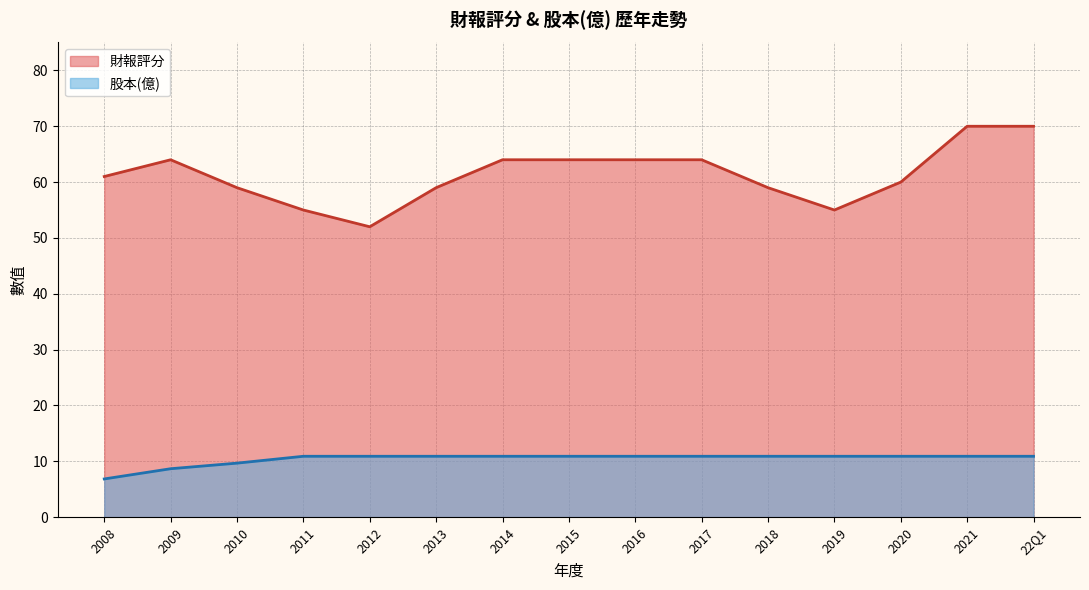

Where is the first local minimum for 財報評分?

2012